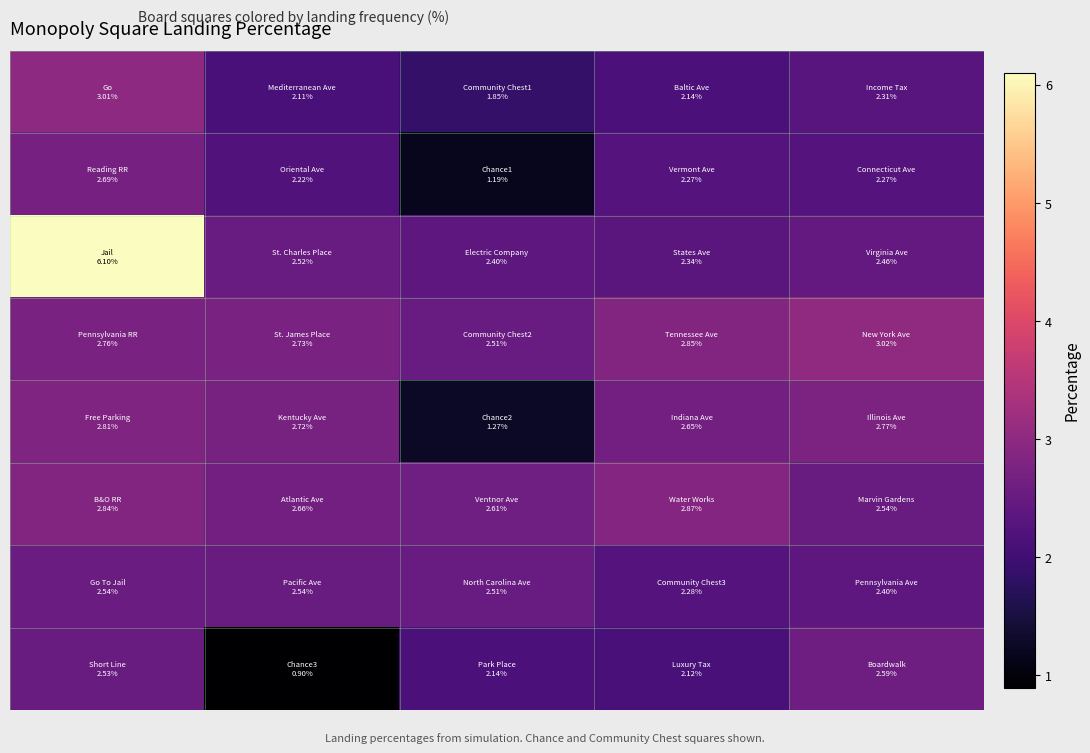

What is the total value across all series at 0?

25.3